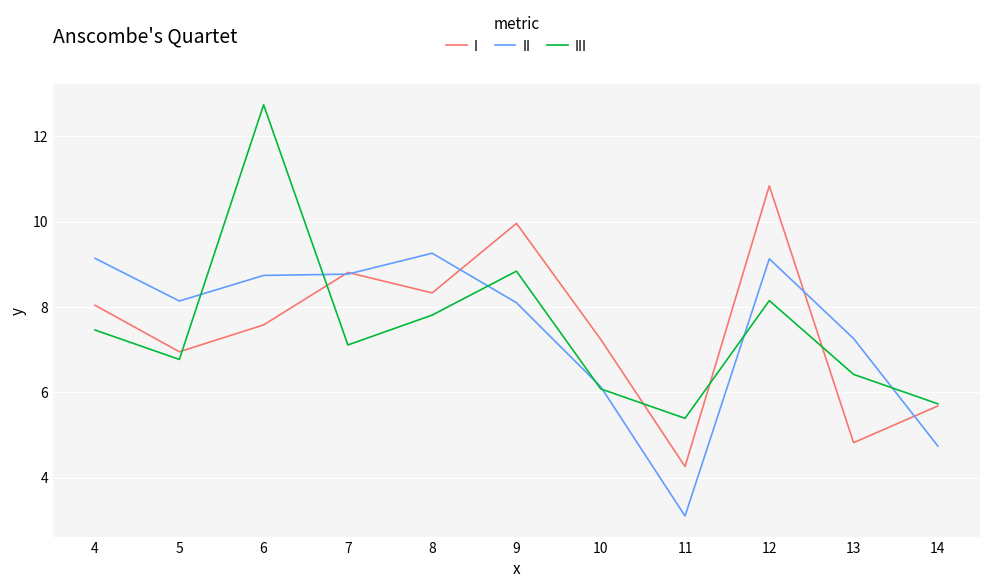

Rank the series by their maximum value, from highest to lowest.

III, I, II